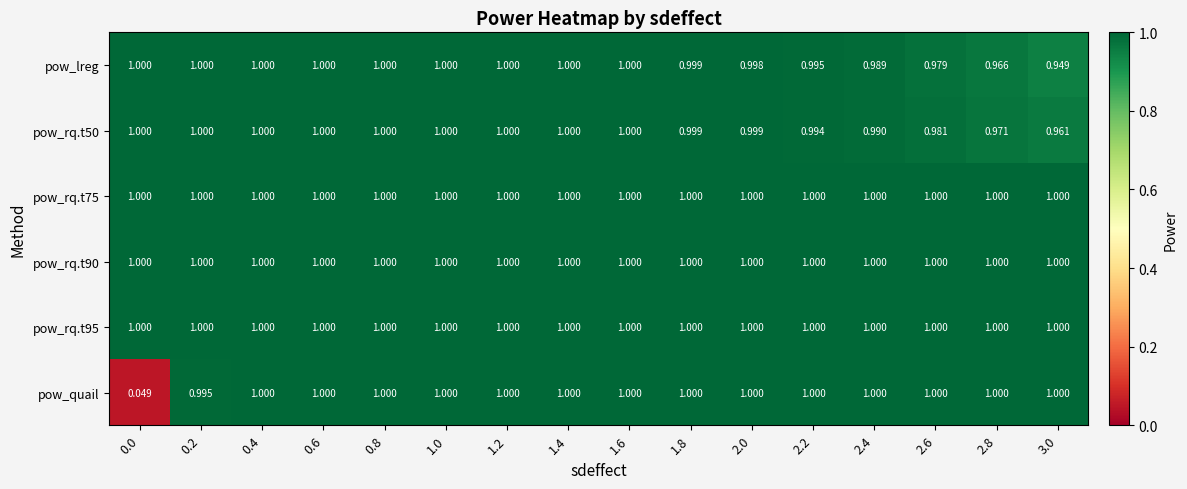

Which series has the widest spread of values?

pow_quail